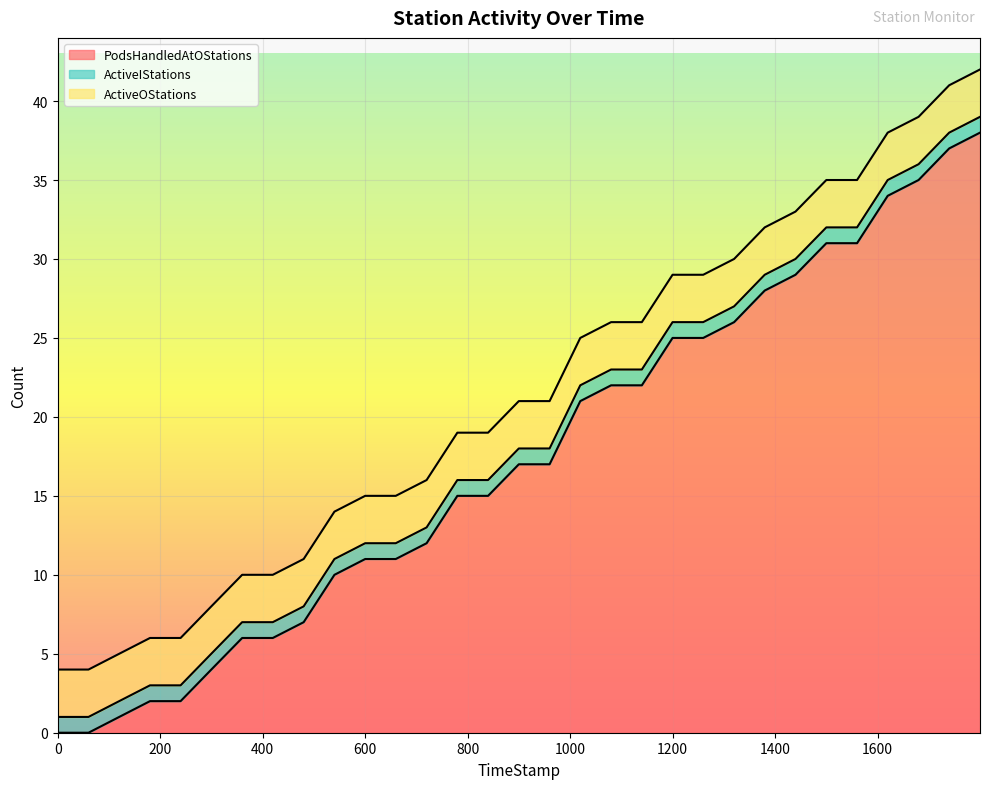

The PodsHandledAtOStations series shows 16 at 10. True or false?

False